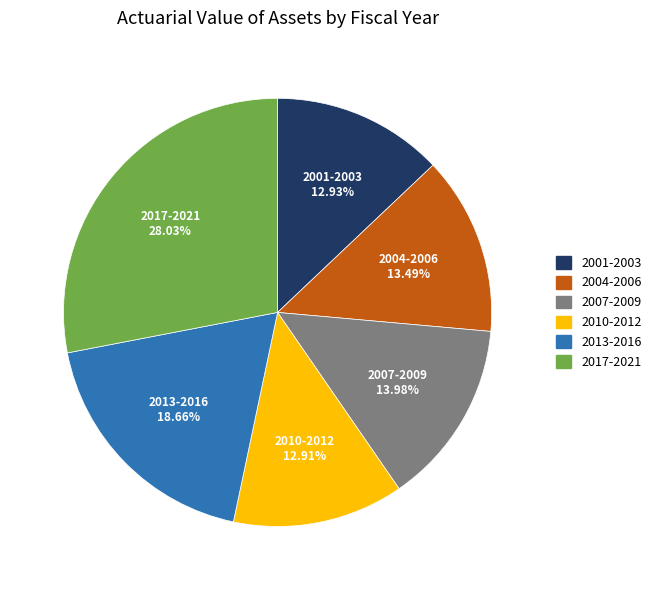

Count the number of slices in the pie.

6